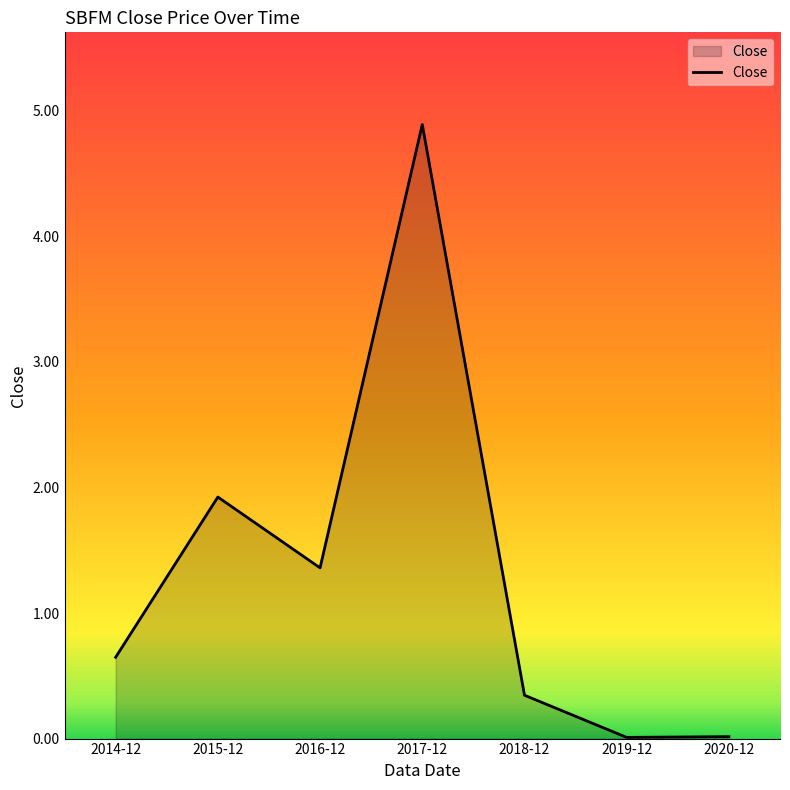

True or false: the data has more than 1 interior local peaks.

True